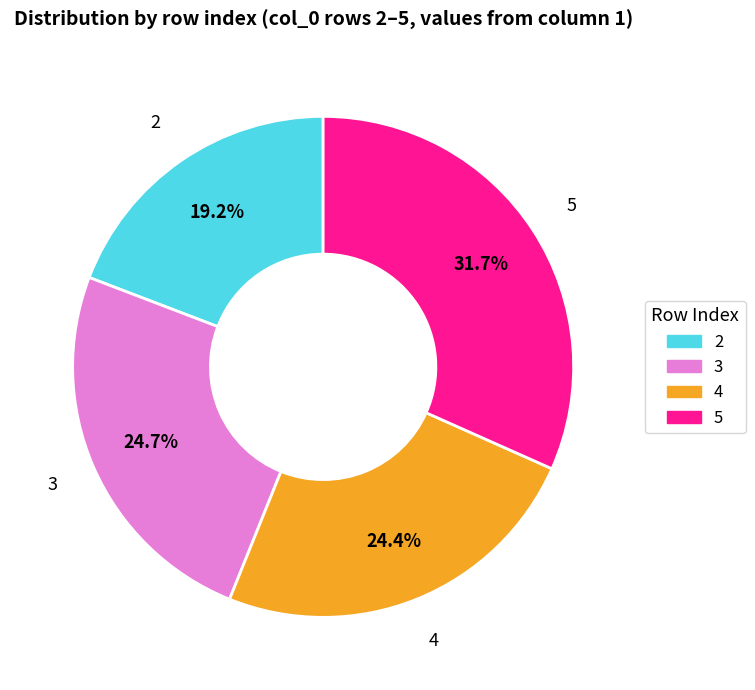

To the nearest percent, what percentage of the pie is 2?

19%